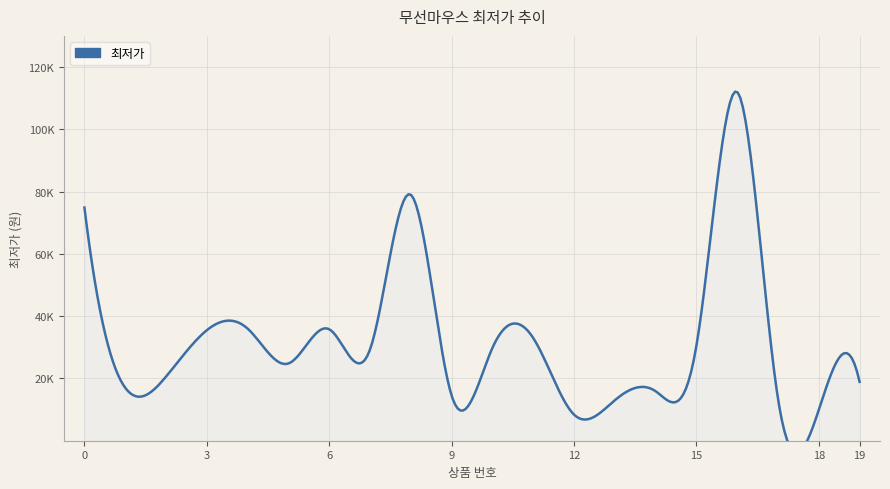

How many points are higher than both their immediate neighbors (excluding endpoints)?

5